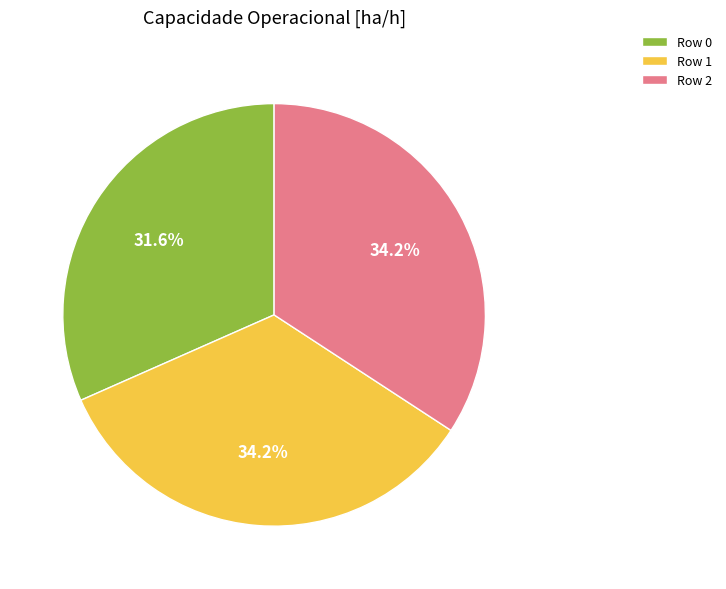

Which category has the smallest portion of the pie?

Row 0